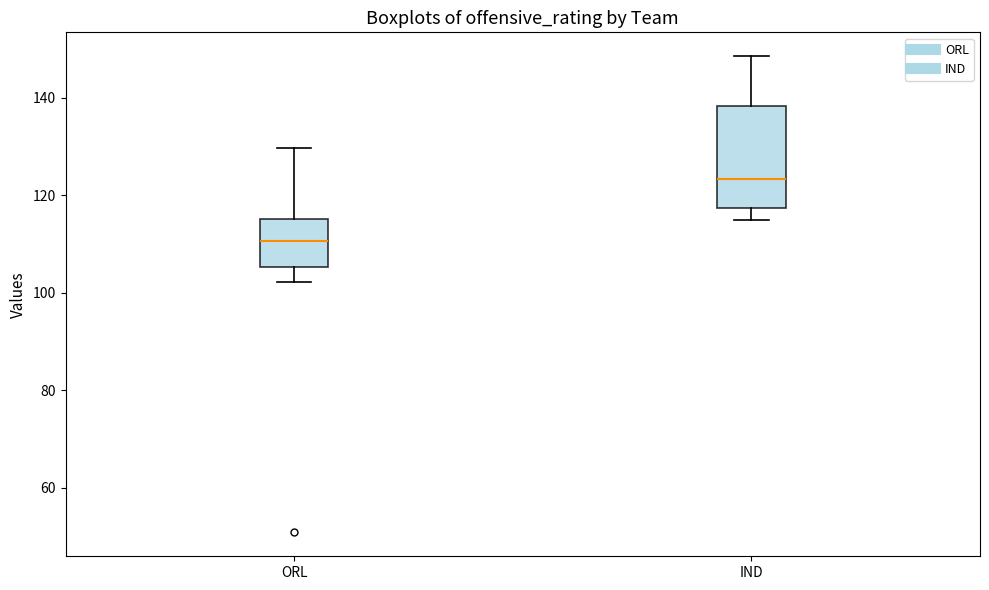

Reading left to right, transcribe this box plot: for each box, give where its median line is, the range the box spans, and where its two whiskers end, as read against the y-axis. The values are not printed on the chart, so give them approximately, as read against the axis.

ORL: median 110, box 106 to 116, whiskers 102 to 130
IND: median 124, box 118 to 138, whiskers 114 to 148